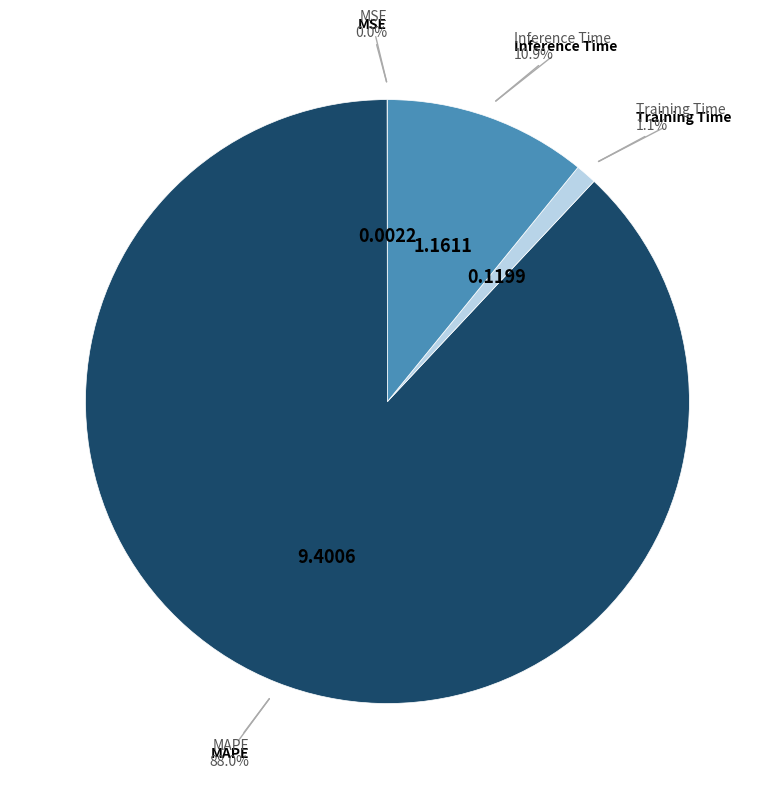

Which category accounts for the majority?

MAPE